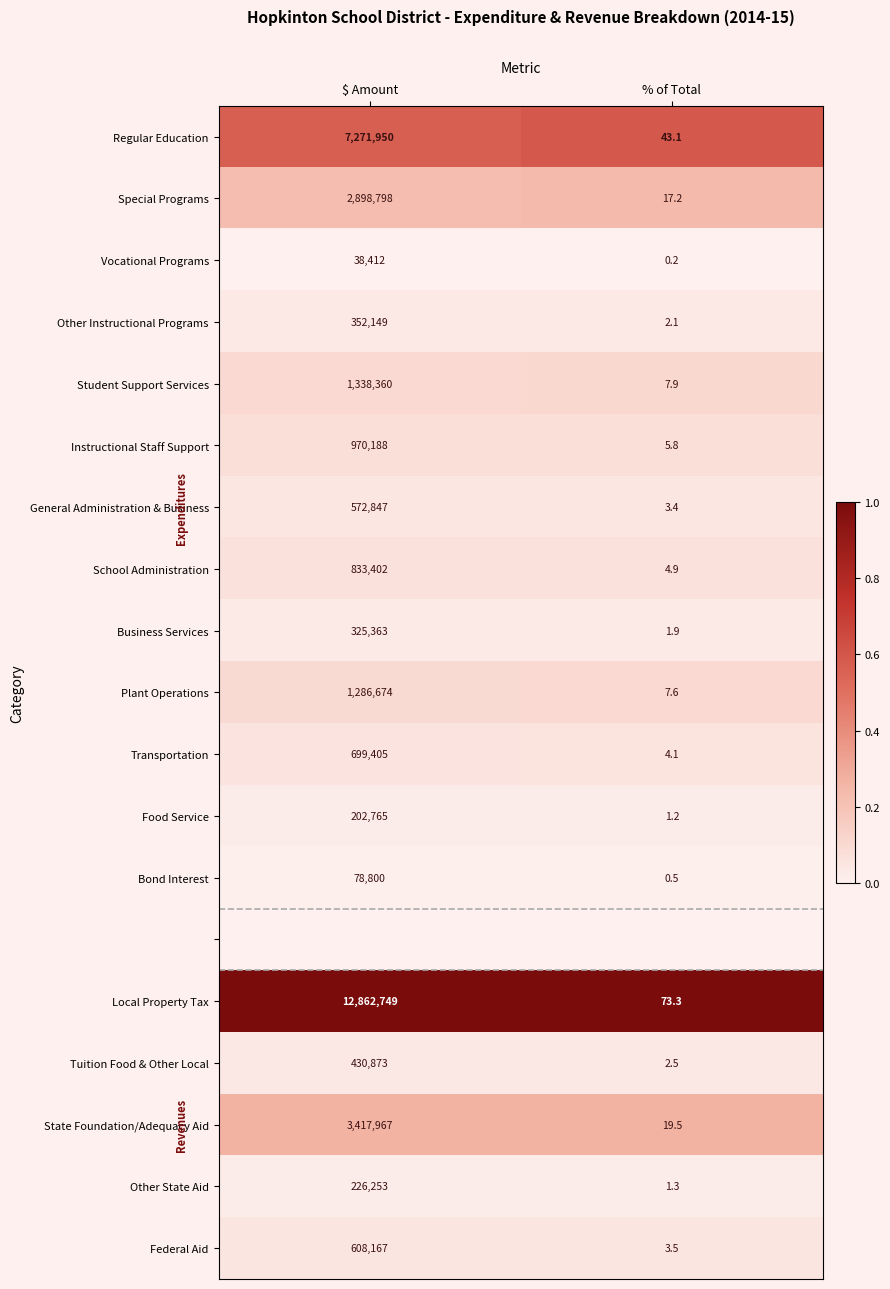

Between % of Total and $ Amount, which is larger?

% of Total